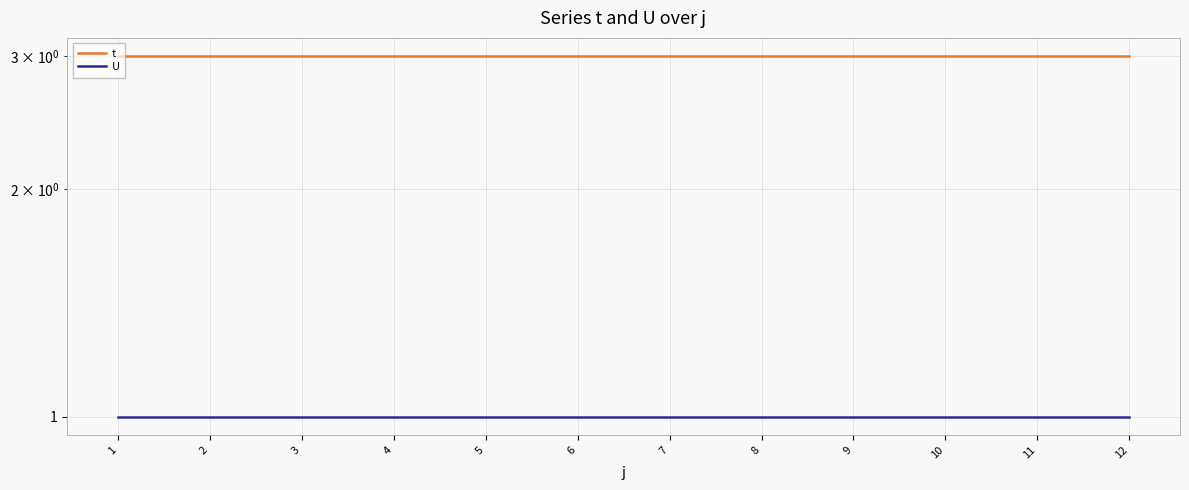

What is the sum of all t values?

36